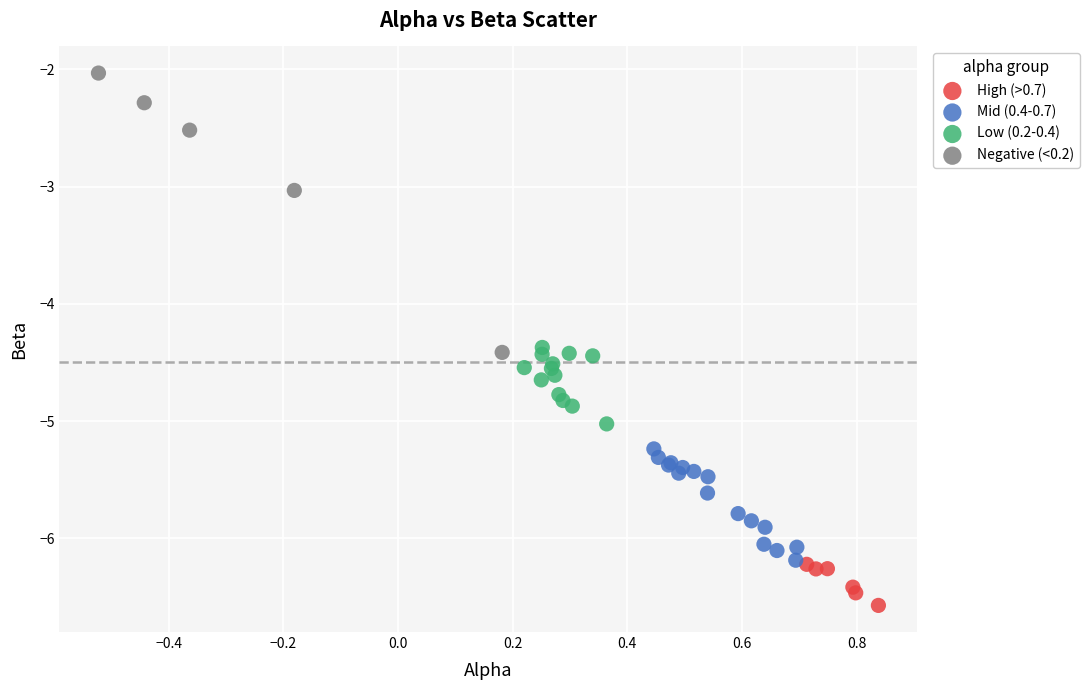

Which series contains the highest Y value?

Negative (<0.2)